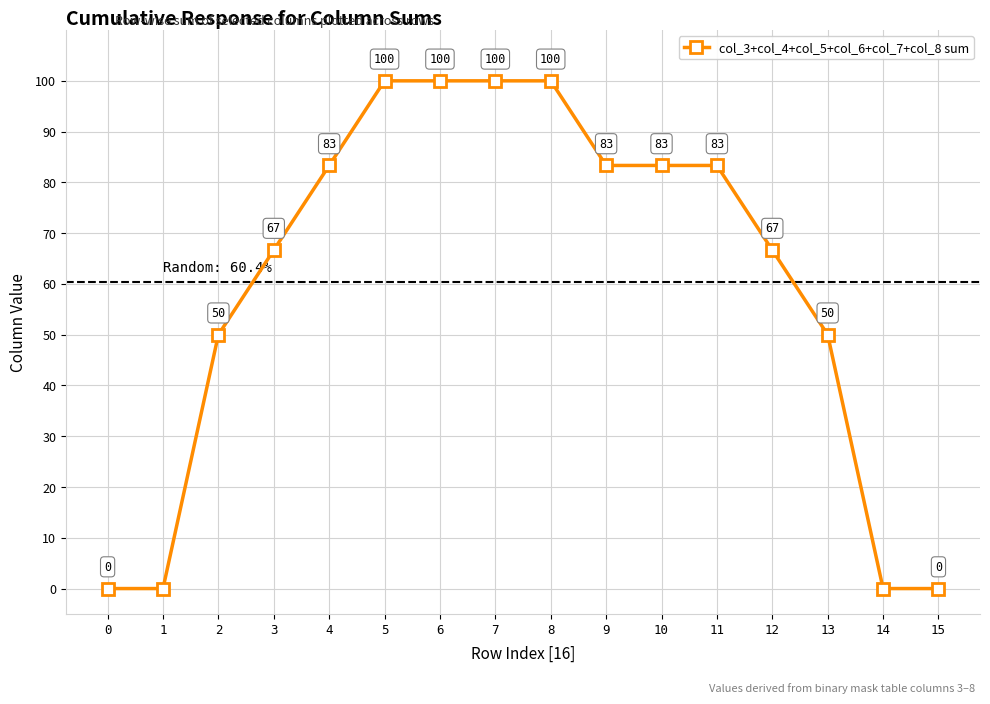

What is the difference between the values at 0 and 8?

100.0